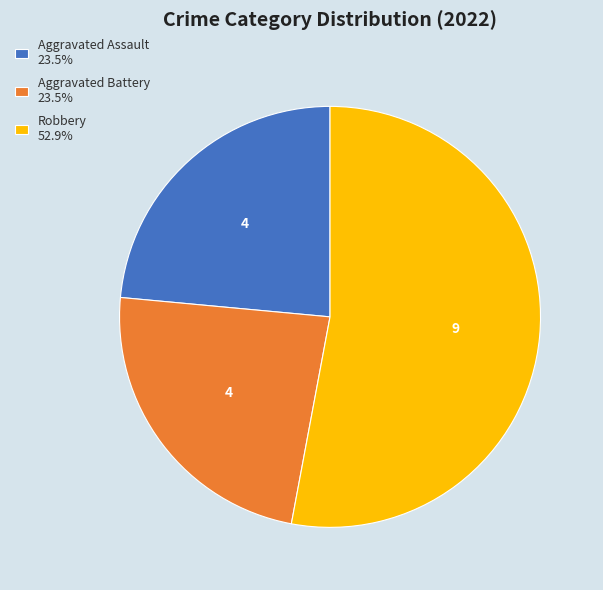

Count the number of slices in the pie.

3